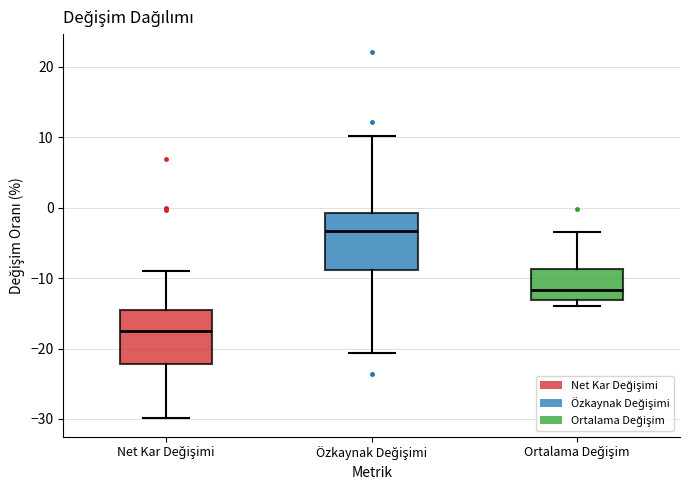

Which box's median line is the highest?

Özkaynak Değişimi